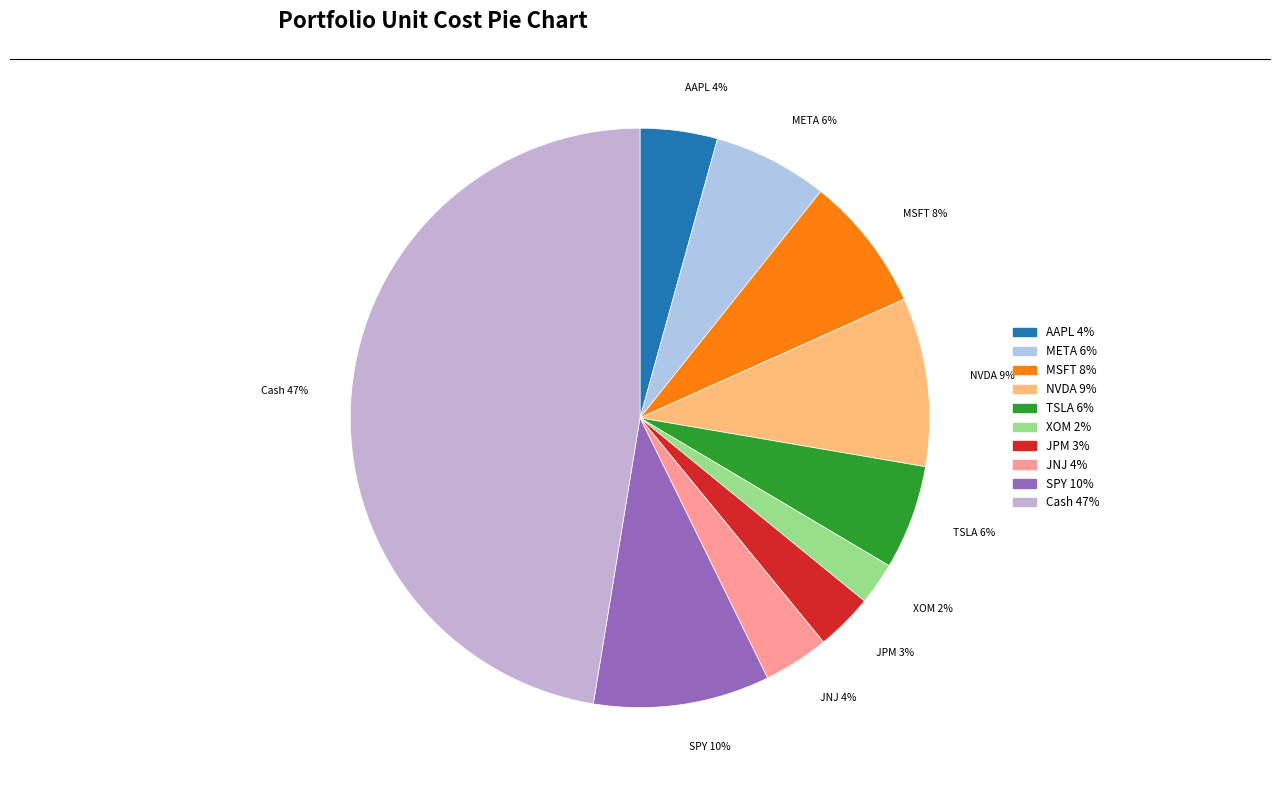

Does TSLA represent more than half of the total?

No